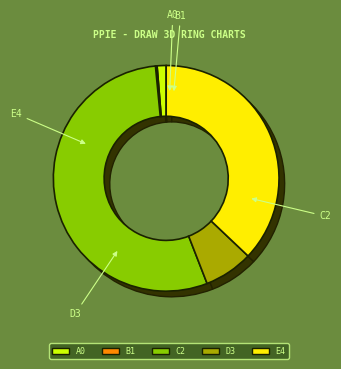

How many slices are in this pie chart?

5